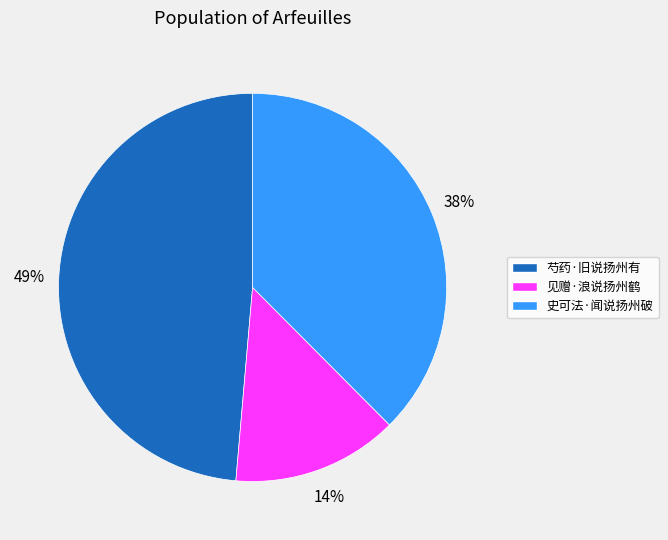

Approximately how many times larger is the value at 见赠·浪说扬州鹤 compared to 史可法·闻说扬州破?

0.4